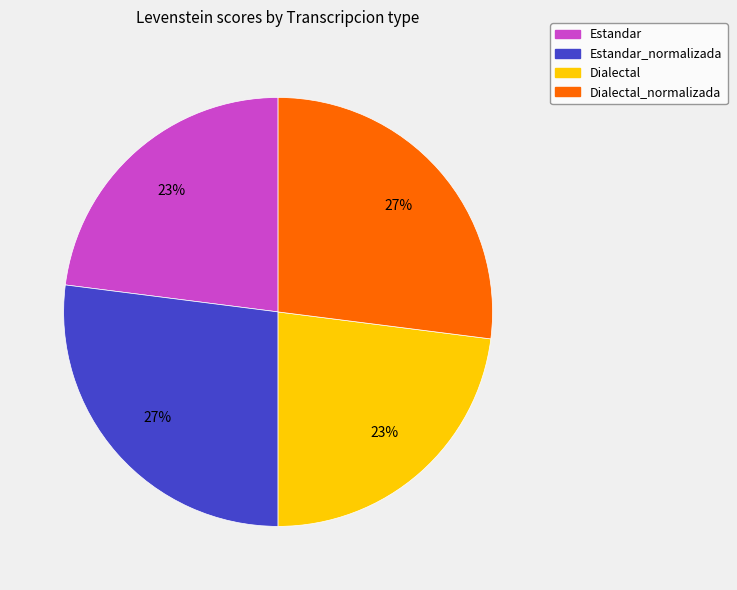

Is it true that Dialectal_normalizada is 27% of the pie?

True